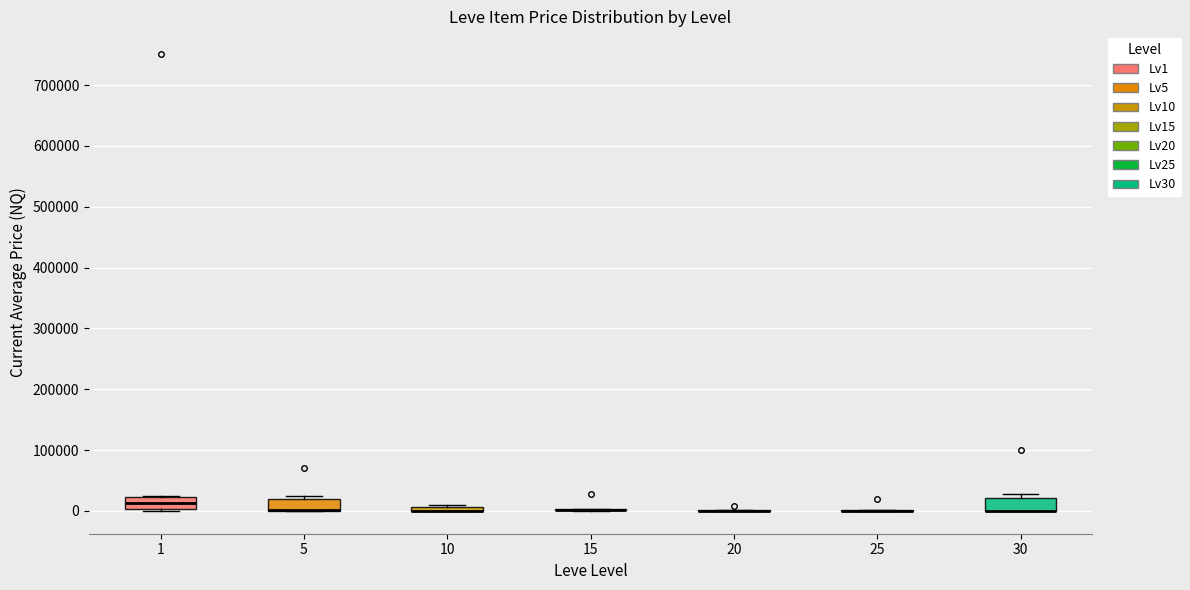

Where is the lower edge of the box at x = 30 on the y-axis? The values are not printed on the chart, so give them approximately, as read against the axis.

0